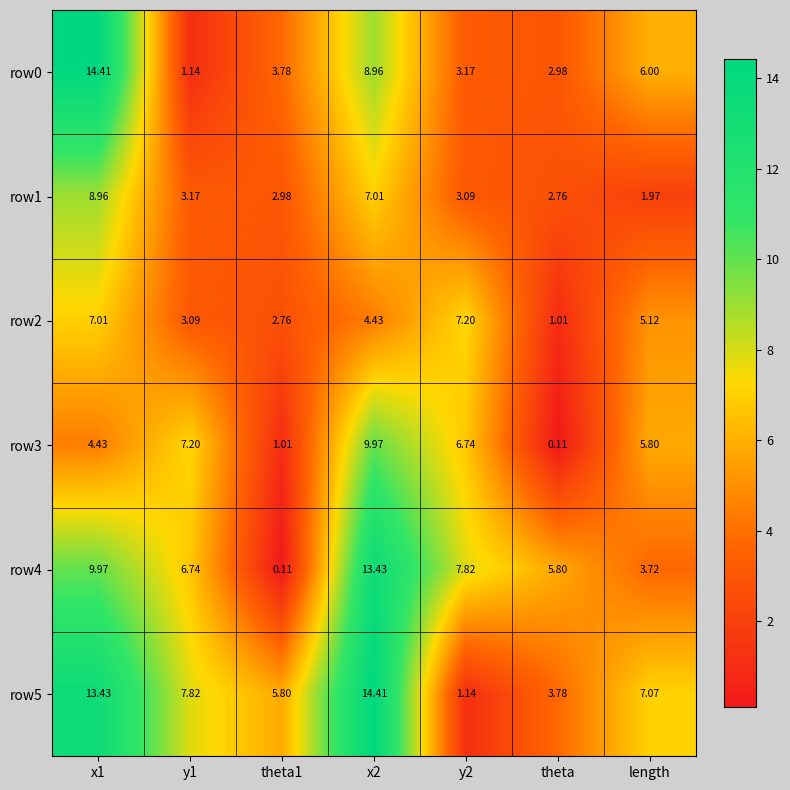

Where is row4 nearest to the value 6?

theta